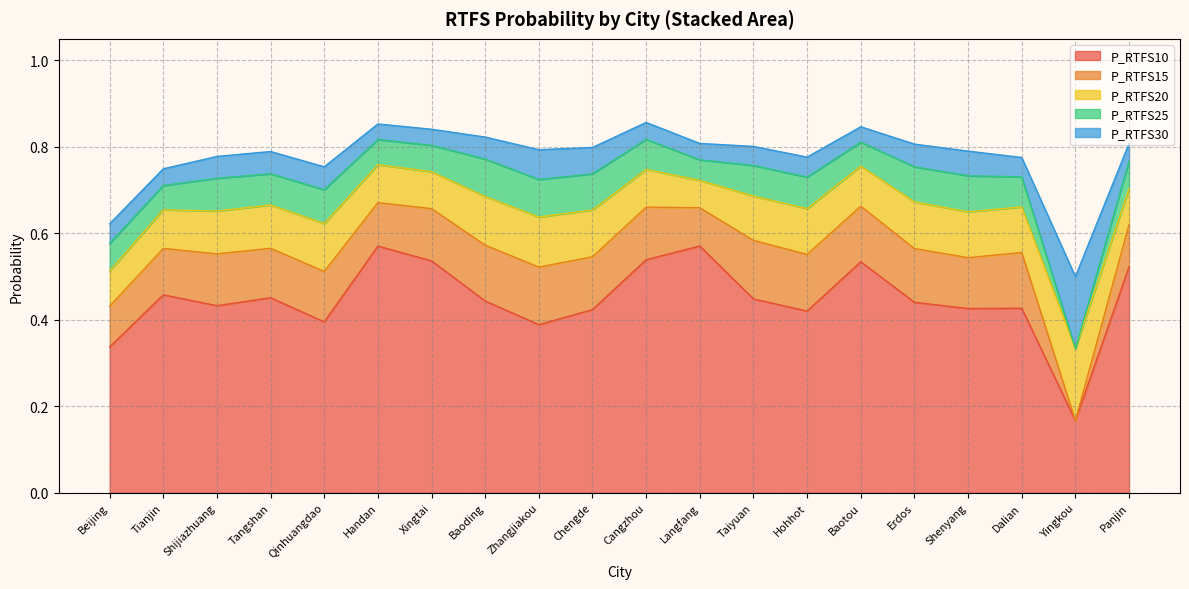

Count the P_RTFS15 values in the range 0 to 1.

20